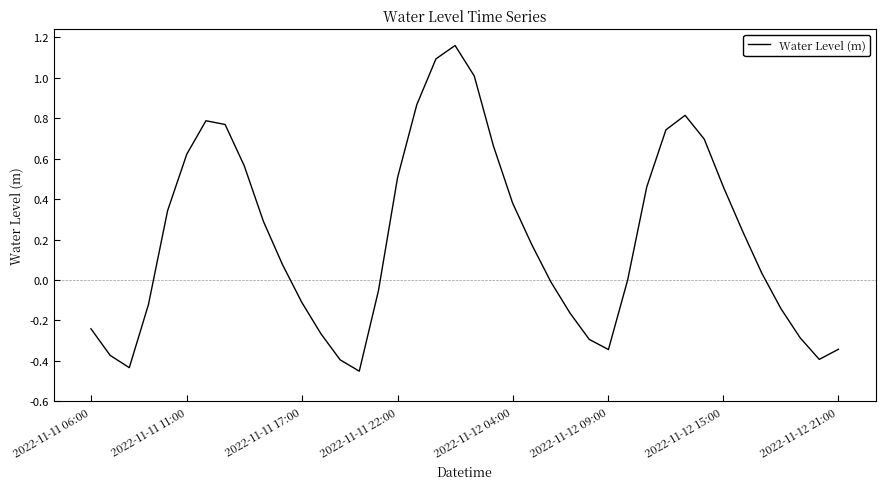

What is the difference between the maximum and minimum values?

1.6